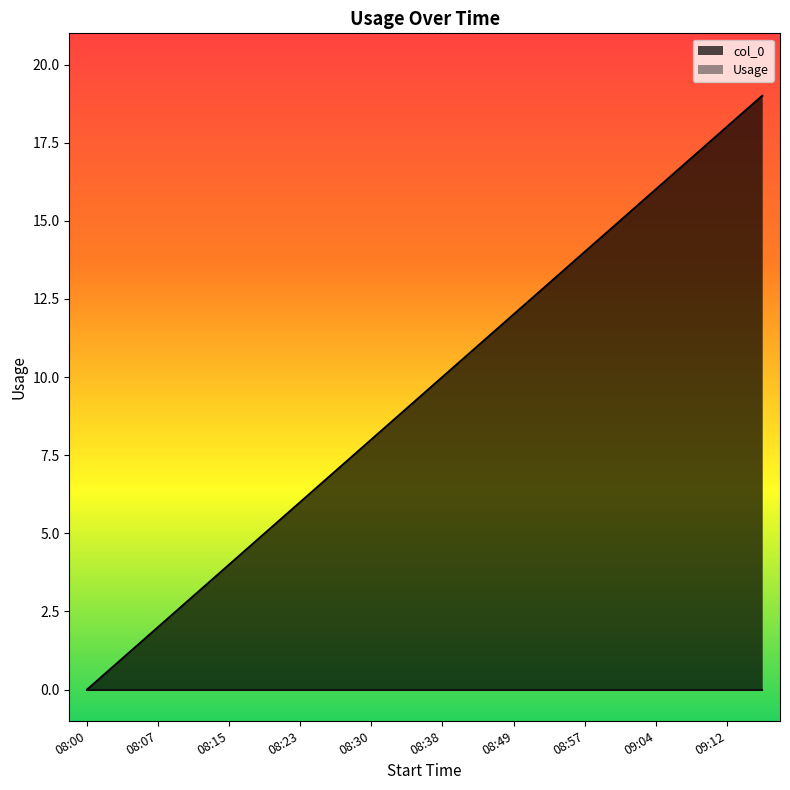

Where does the data first go above 10?

08:45